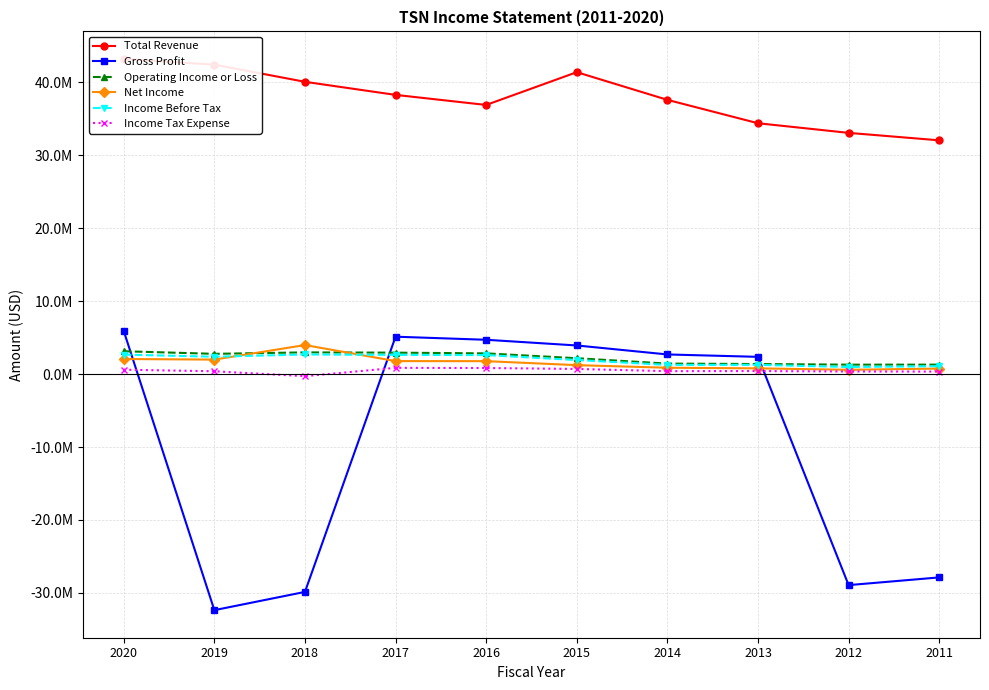

True or false: Operating Income or Loss has a value of 3124000 at 2020.

True